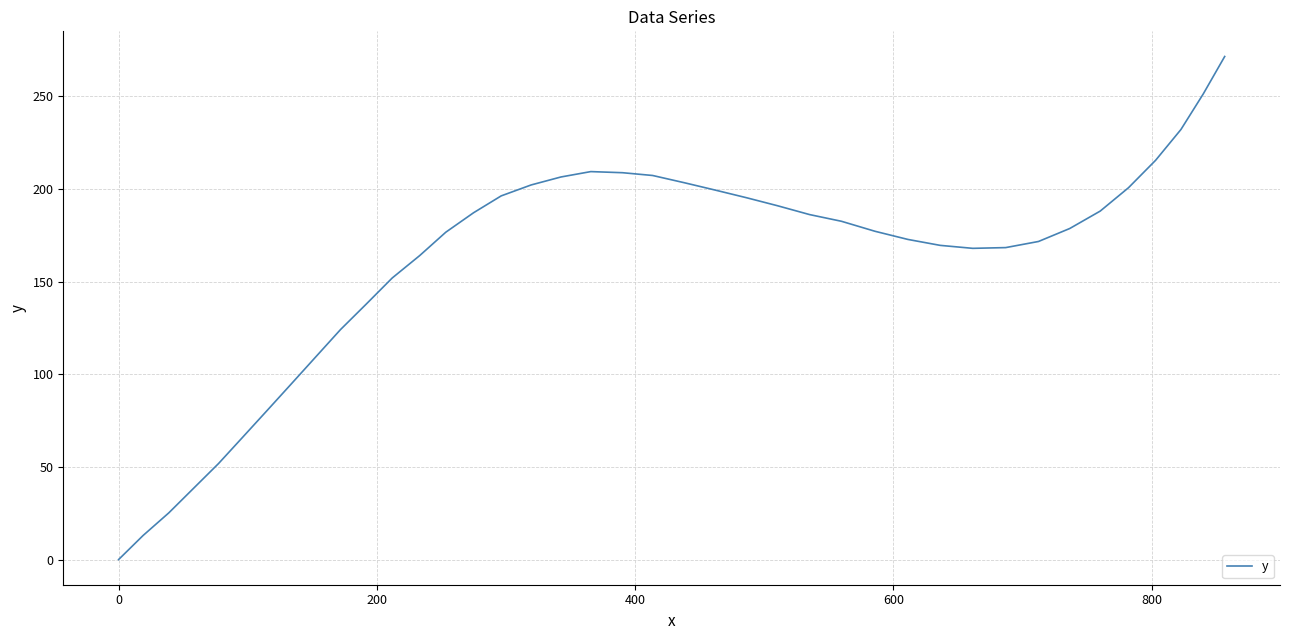

Does the chart have visible grid lines?

Yes